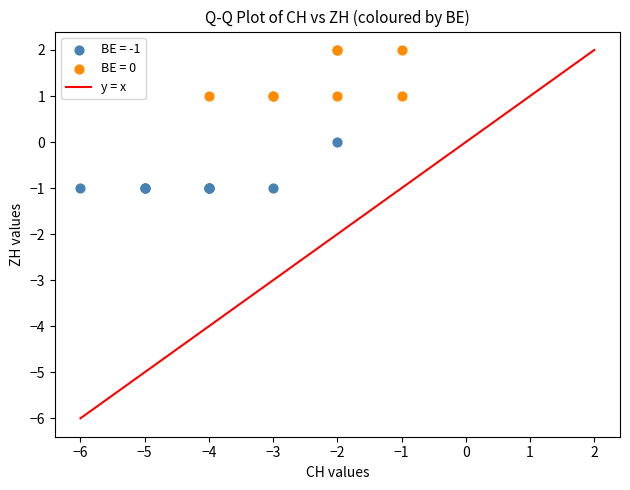

Which series contains the lowest Y value?

BE = -1